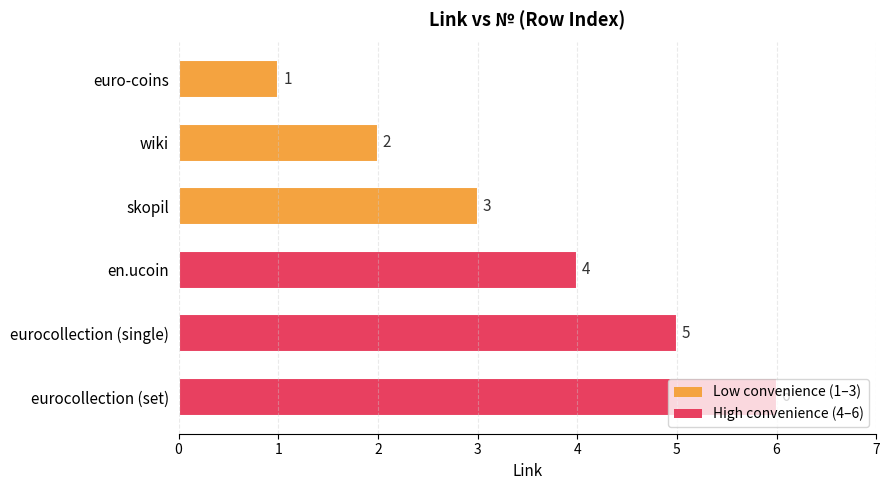

How many bars are there in total?

6